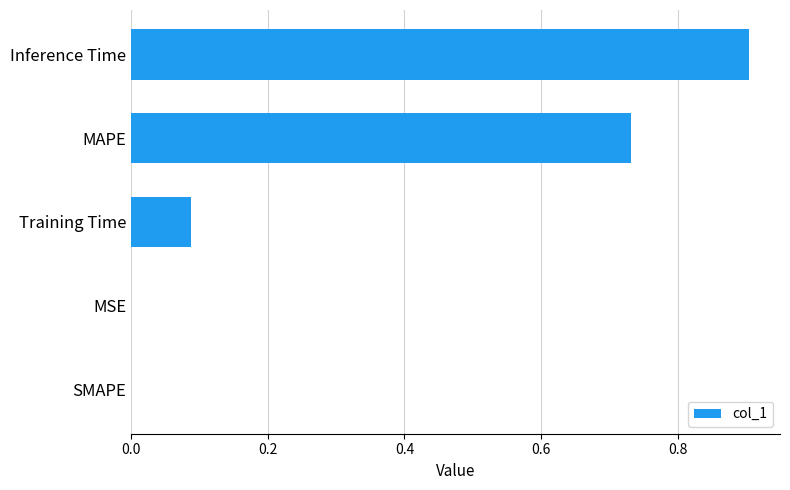

Read the value at Inference Time.

0.9